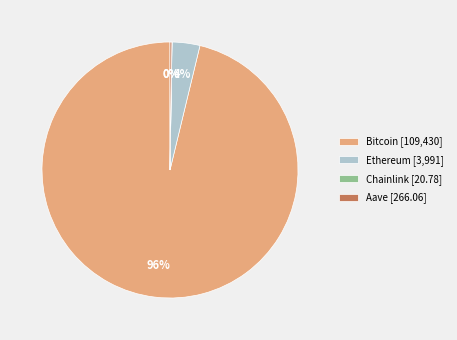

Does Bitcoin represent more than half of the total?

Yes